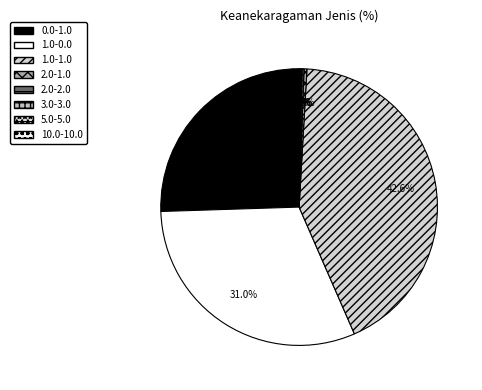

Count the number of slices in the pie.

8